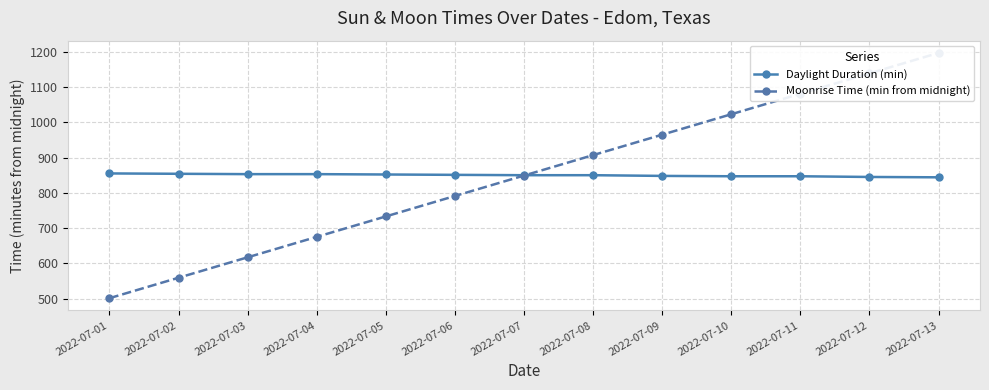

Which series has the largest range (max minus min)?

Moonrise Time (min from midnight)